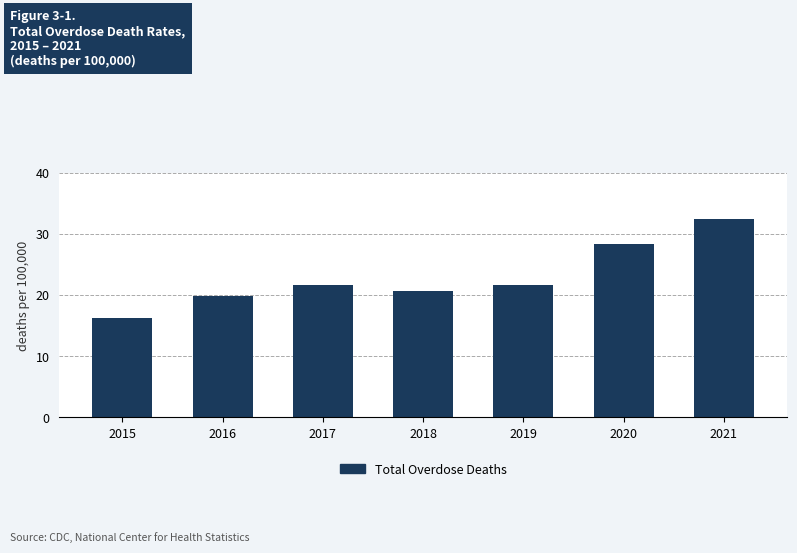

True or false: the data shows 33.2 at 2018.

False